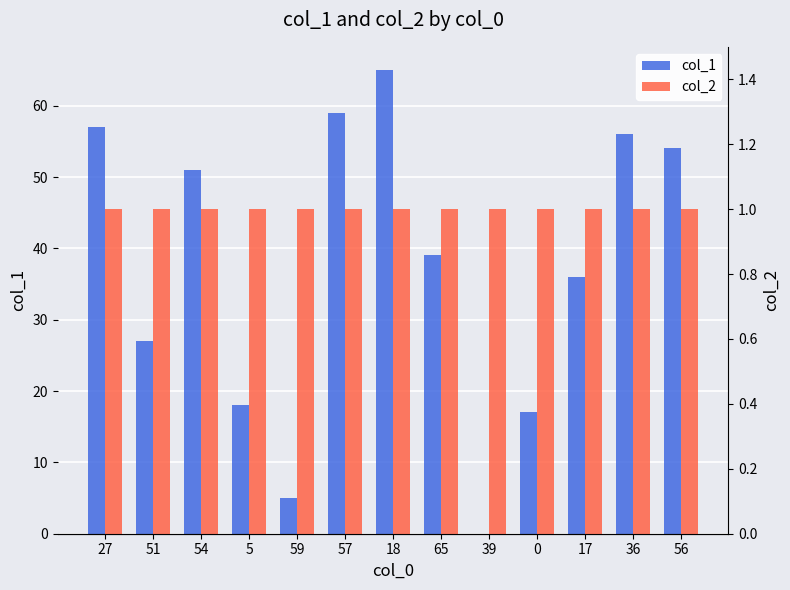

Reading left to right, transcribe all the data shown in this chart.

col_1: 57	27	51	18	5	59	65	39	0	17	36	56	54
col_2: 1	1	1	1	1	1	1	1	1	1	1	1	1